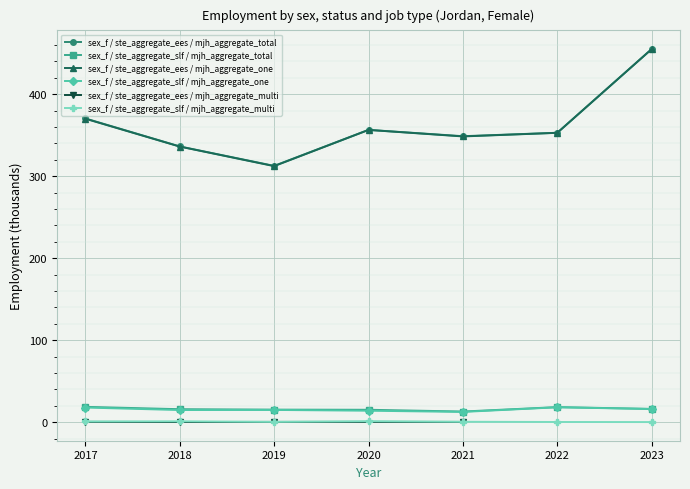

True or false: sex_f / ste_aggregate_slf / mjh_aggregate_total and sex_f / ste_aggregate_slf / mjh_aggregate_multi intersect in this chart.

False